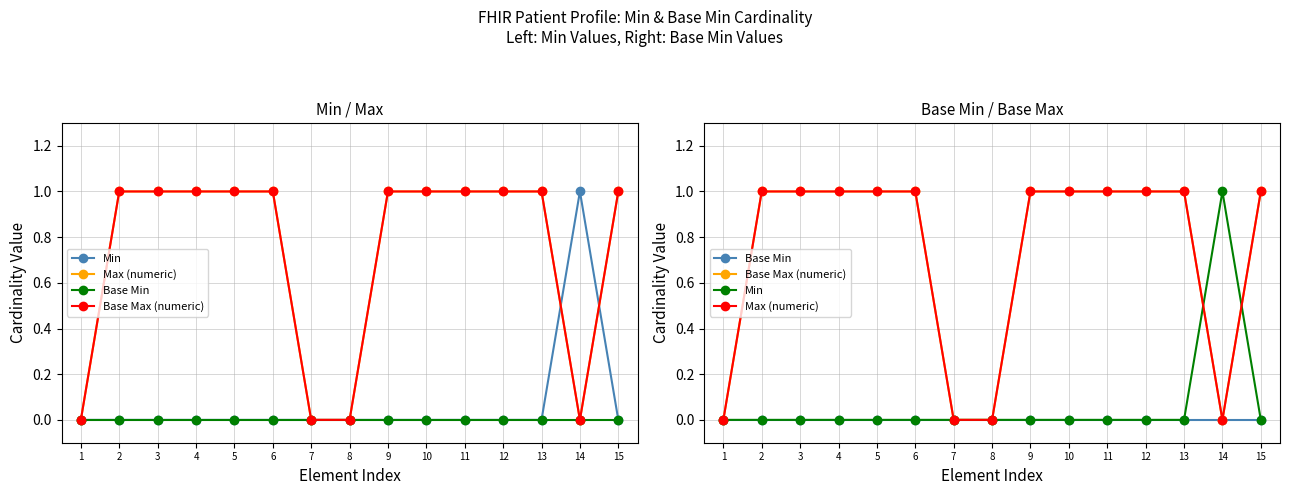

Where is Max (numeric) nearest to the value 0?

1